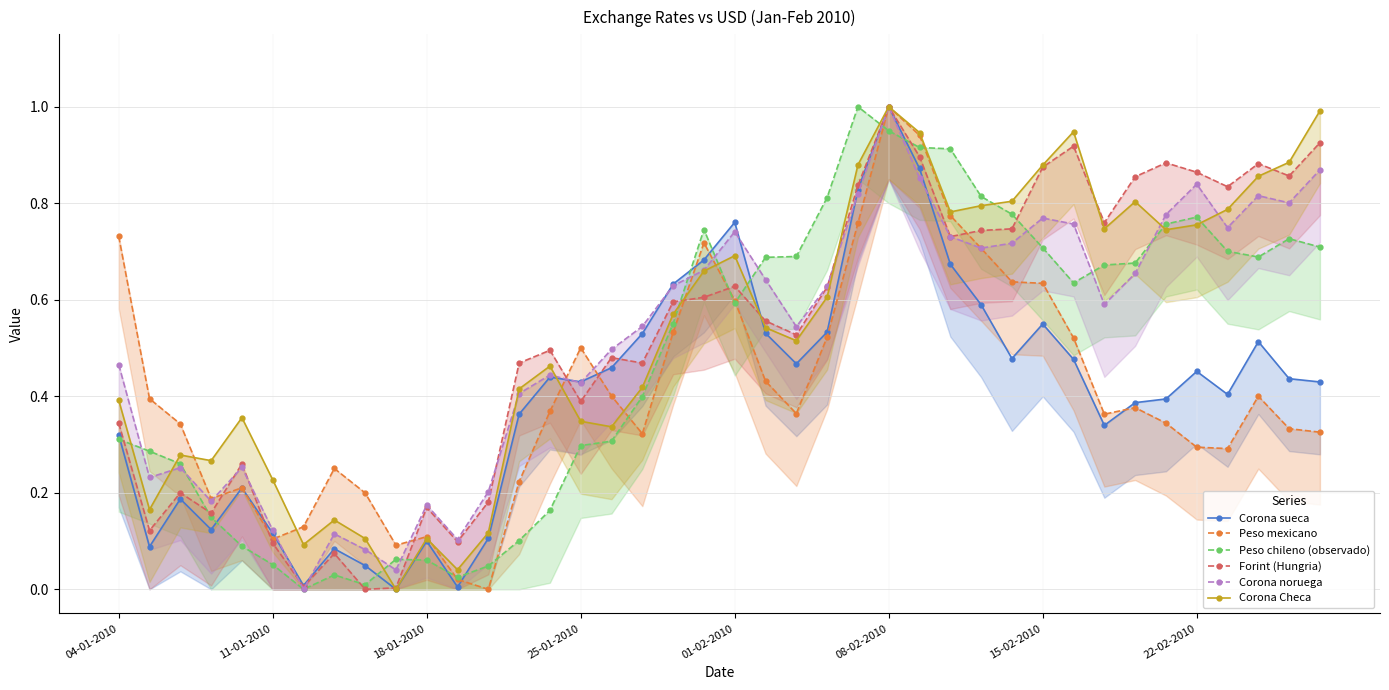

Reading right to left, list all the values displayed in this chart.

Corona sueca: 0.4	0.4	0.5	0.4	0.5	0.4	0.4	0.3	0.5	0.5	0.5	0.6	0.7	0.9	1.0	0.8	0.5	0.5	0.5	0.8	0.7	0.6	0.5	0.5	0.4	0.4	0.4	0.1	0.0	0.1	0.0	0.0	0.1	0.0	0.1	0.2	0.1	0.2	0.1	0.3
Peso mexicano: 0.3	0.3	0.4	0.3	0.3	0.3	0.4	0.4	0.5	0.6	0.6	0.7	0.8	0.9	1.0	0.8	0.5	0.4	0.4	0.6	0.7	0.5	0.3	0.4	0.5	0.4	0.2	0.0	0.0	0.1	0.1	0.2	0.3	0.1	0.1	0.2	0.2	0.3	0.4	0.7
Peso chileno (observado): 0.7	0.7	0.7	0.7	0.8	0.8	0.7	0.7	0.6	0.7	0.8	0.8	0.9	0.9	1.0	1.0	0.8	0.7	0.7	0.6	0.7	0.6	0.4	0.3	0.3	0.2	0.1	0.0	0.0	0.1	0.1	0.0	0.0	0.0	0.1	0.1	0.1	0.3	0.3	0.3
Forint (Hungria): 0.9	0.9	0.9	0.8	0.9	0.9	0.9	0.8	0.9	0.9	0.7	0.7	0.7	0.9	1.0	0.8	0.6	0.5	0.6	0.6	0.6	0.6	0.5	0.5	0.4	0.5	0.5	0.2	0.1	0.2	0.0	0.0	0.1	0.0	0.1	0.3	0.2	0.2	0.1	0.3
Corona noruega: 0.9	0.8	0.8	0.7	0.8	0.8	0.7	0.6	0.8	0.8	0.7	0.7	0.7	0.9	1.0	0.8	0.6	0.5	0.6	0.7	0.7	0.6	0.5	0.5	0.4	0.4	0.4	0.2	0.1	0.2	0.0	0.1	0.1	0.0	0.1	0.3	0.2	0.3	0.2	0.5
Corona Checa: 1.0	0.9	0.9	0.8	0.8	0.7	0.8	0.7	0.9	0.9	0.8	0.8	0.8	0.9	1.0	0.9	0.6	0.5	0.5	0.7	0.7	0.6	0.4	0.3	0.3	0.5	0.4	0.1	0.0	0.1	0.0	0.1	0.1	0.1	0.2	0.4	0.3	0.3	0.2	0.4